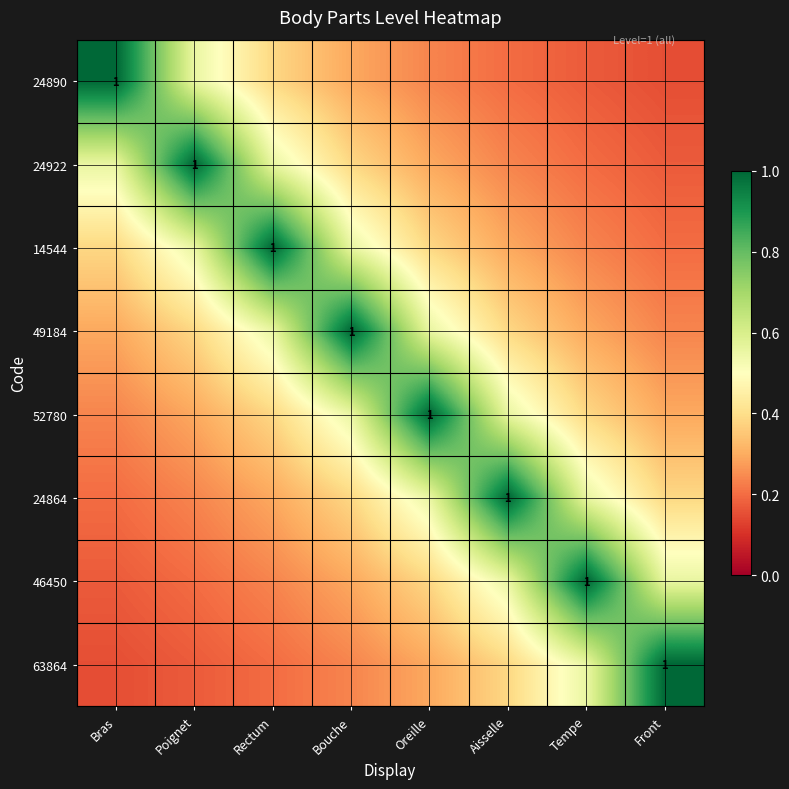

List the series in order of their peak value, lowest first.

24890, 24922, 14544, 49184, 52780, 24864, 46450, 63864